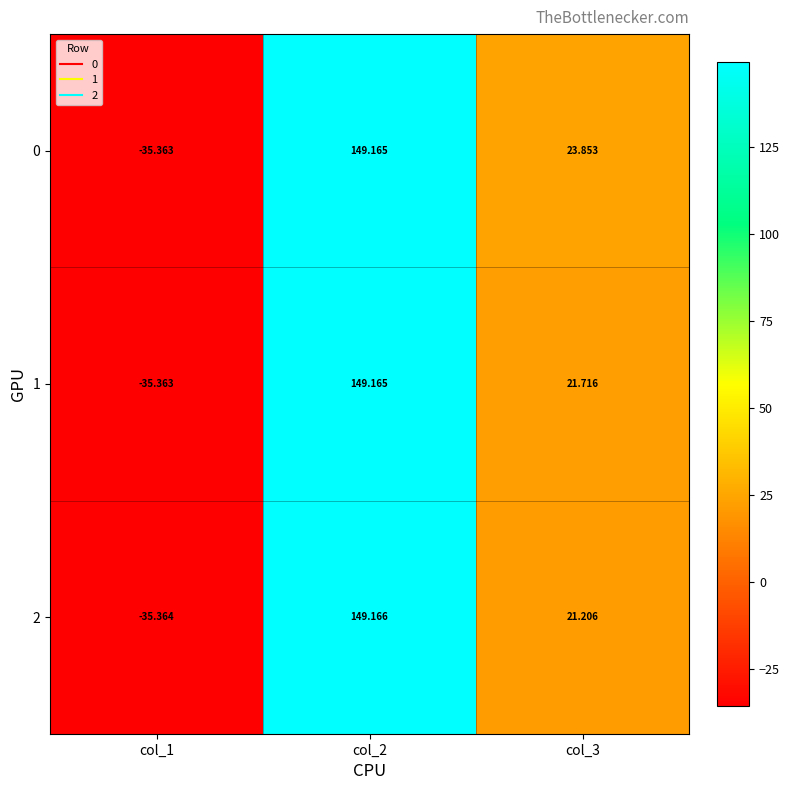

Is the value of 2 at col_2 greater than the value of 0 at col_3?

Yes